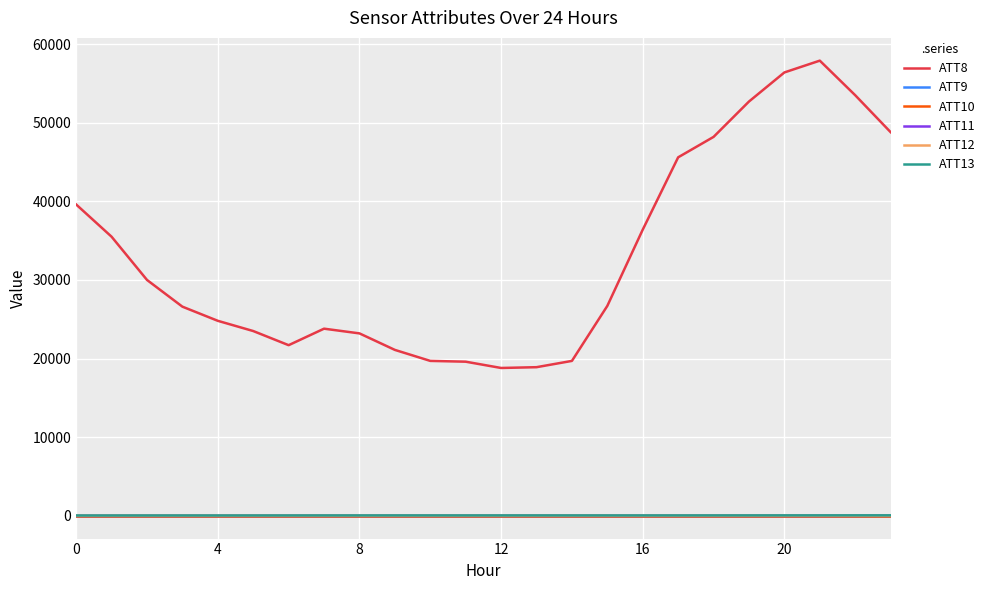

Is this an area chart (filled region under the line)?

No